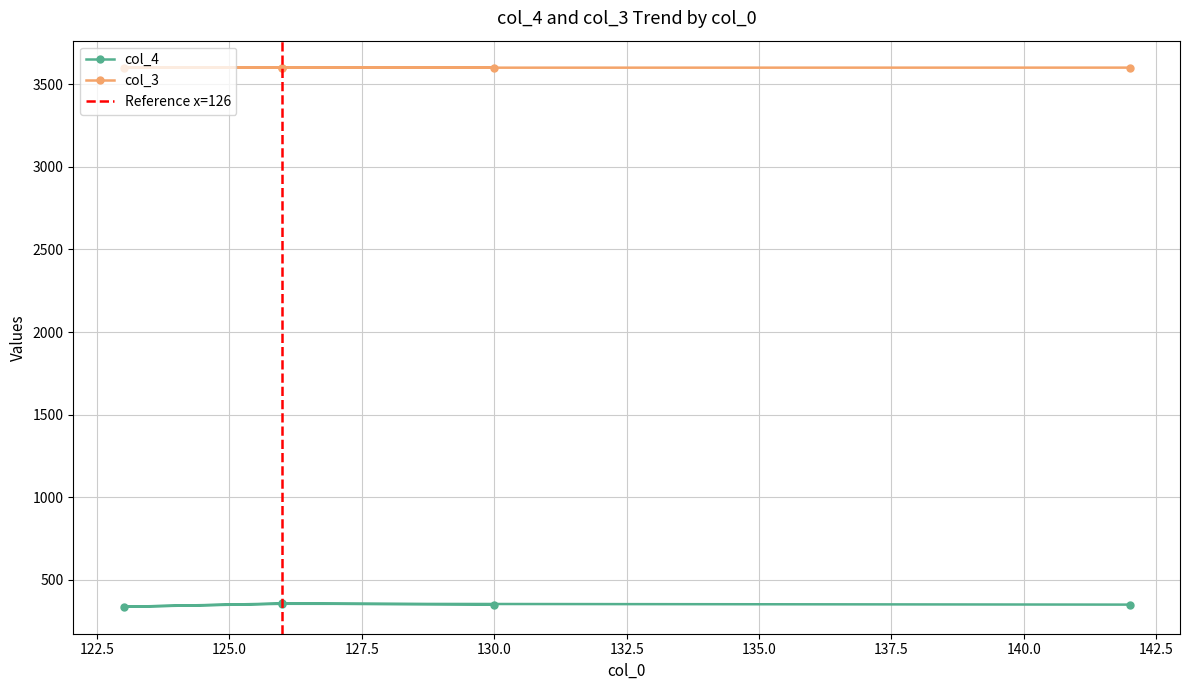

At 142, list the series in order from largest to smallest.

col_3, col_4